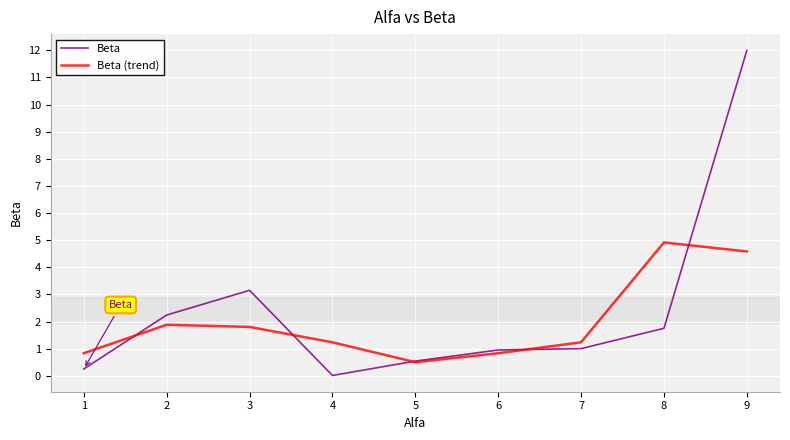

At which category does the chart reach its peak across all series?

9